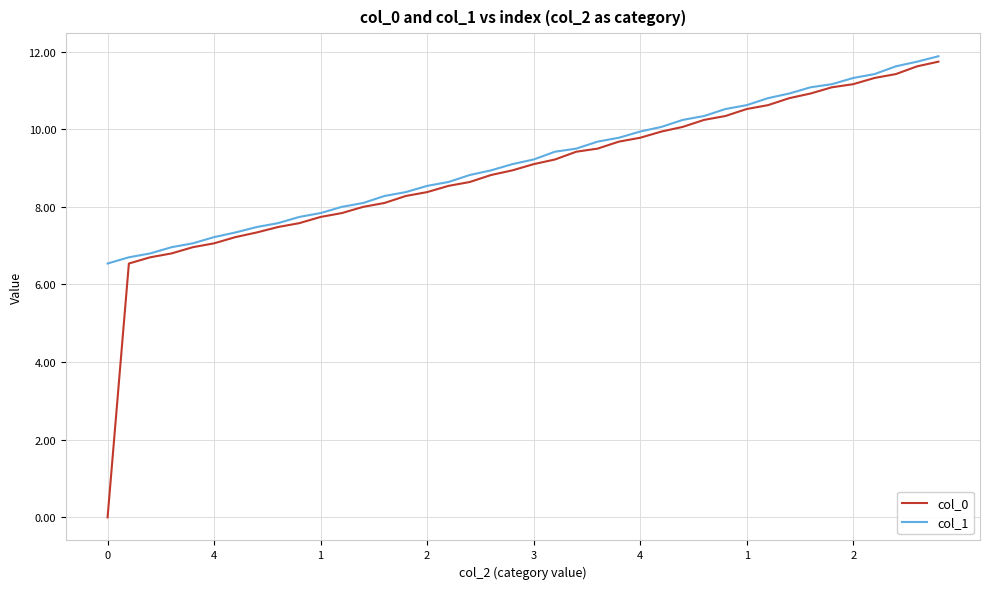

What is the greatest value displayed?

11.9